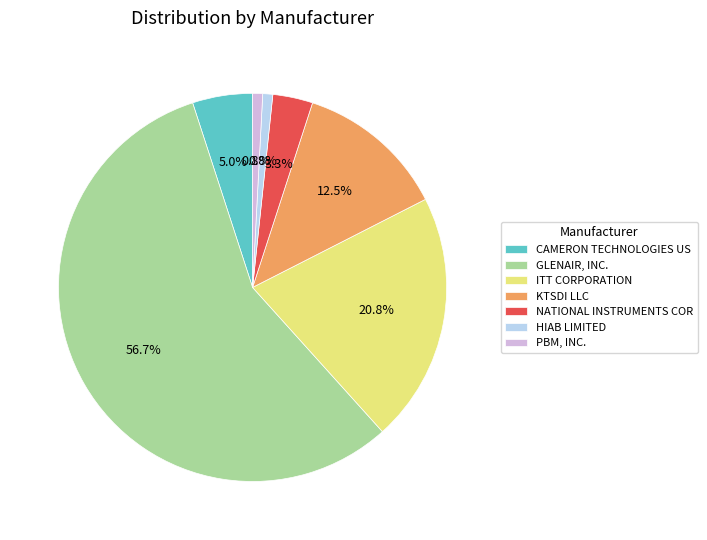

Is it true that ITT CORPORATION is 21% of the pie?

True